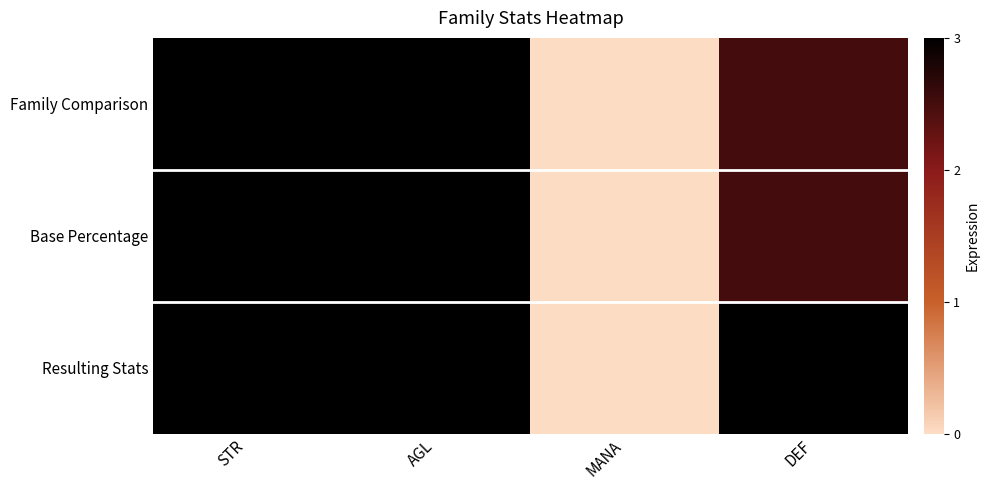

Rank the series at DEF from highest to lowest value.

Resulting Stats, Base Percentage, Family Comparison